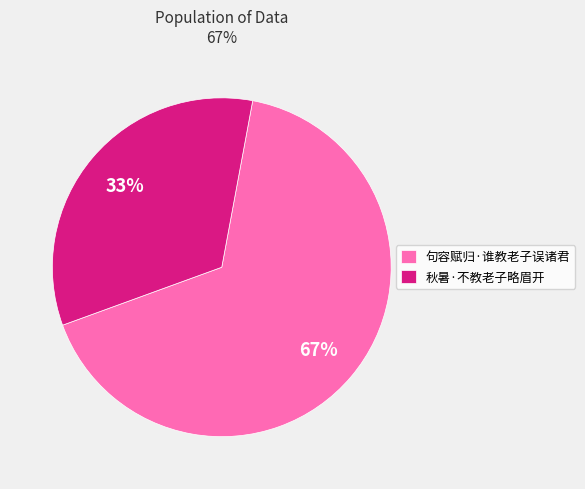

Do 秋暑·不教老子略眉开 and 句容赋归·谁教老子误诸君 together represent more than half of the pie?

Yes